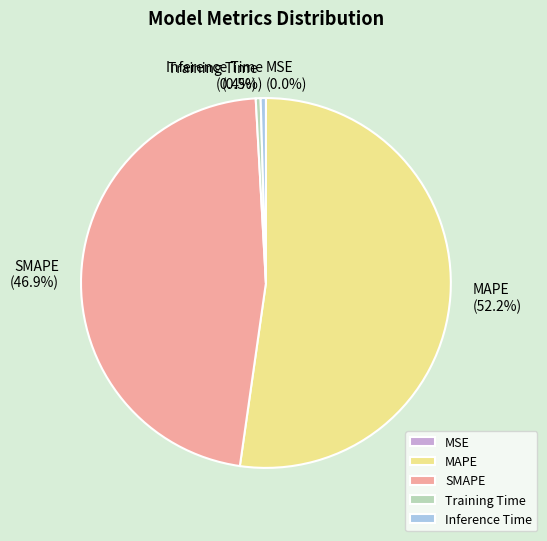

Does MAPE represent more than half of the total?

Yes